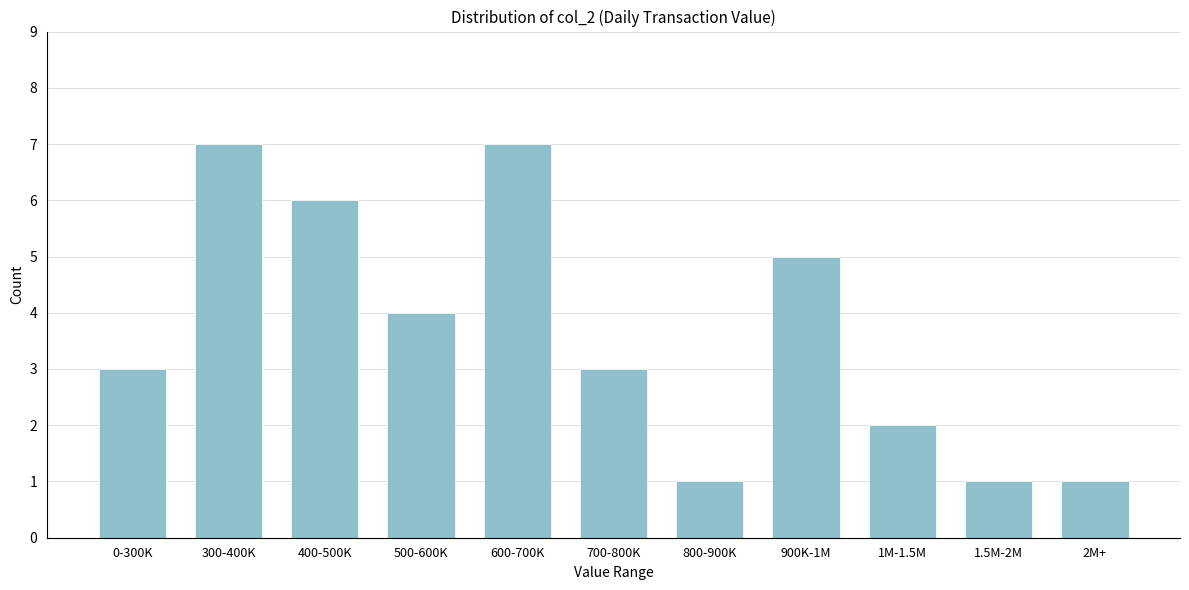

Reading left to right, transcribe all the data shown in this chart.

3	7	6	4	7	3	1	5	2	1	1